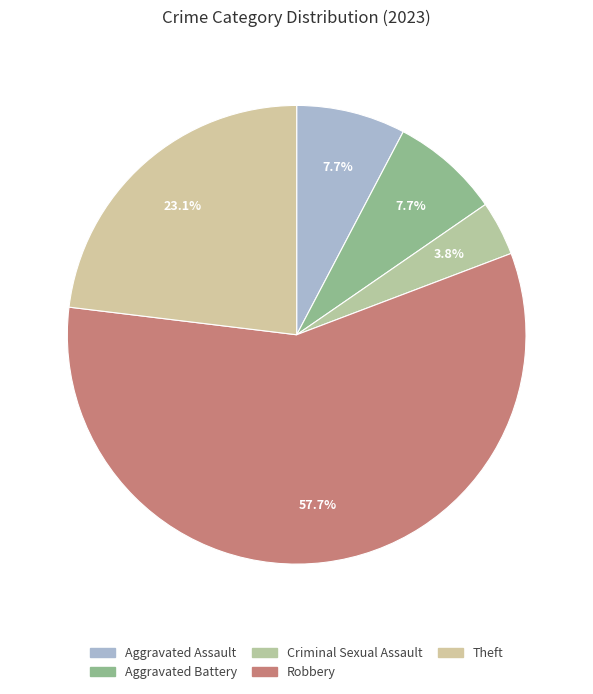

Does Robbery represent more than half of the total?

Yes